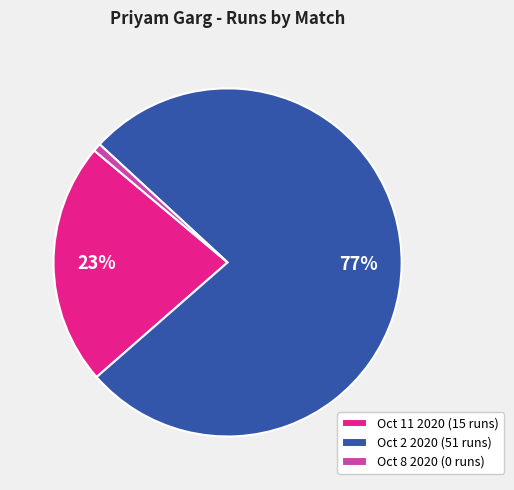

Combined, do Oct 8 2020 (0 runs) and Oct 11 2020 (15 runs) account for over 50%?

No